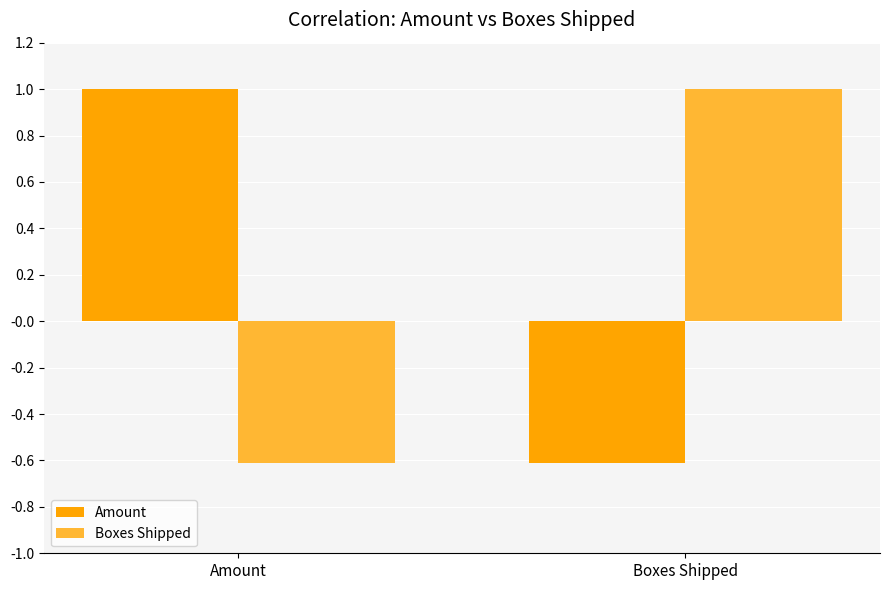

What is the difference between the highest and lowest values at Boxes Shipped?

1.6